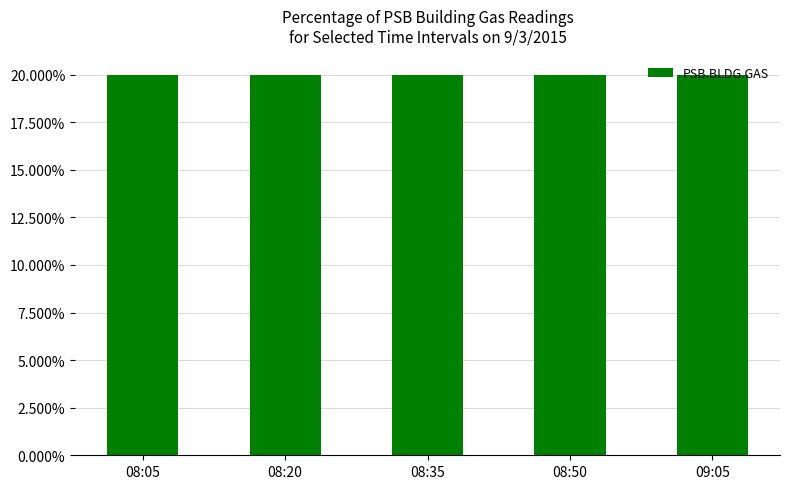

True or false: the data shows 0.0 at 08:05.

False